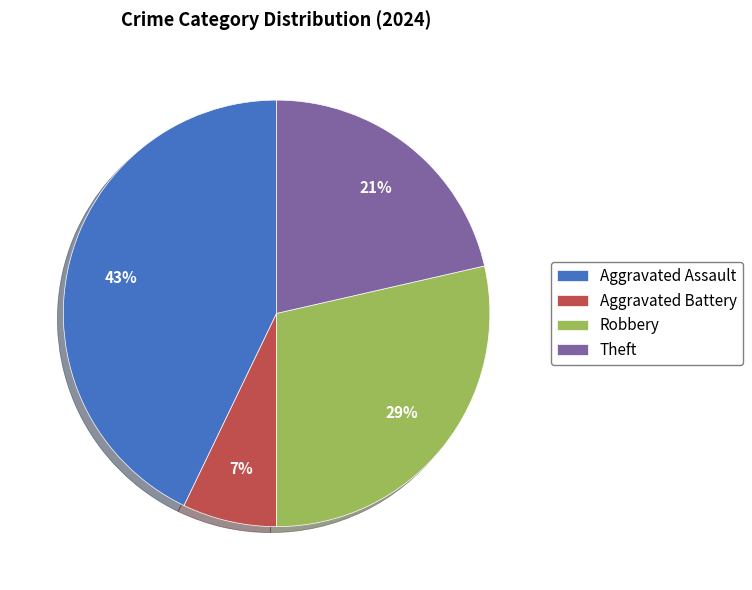

To the nearest percent, what is the combined percentage of Aggravated Battery and Robbery?

36%